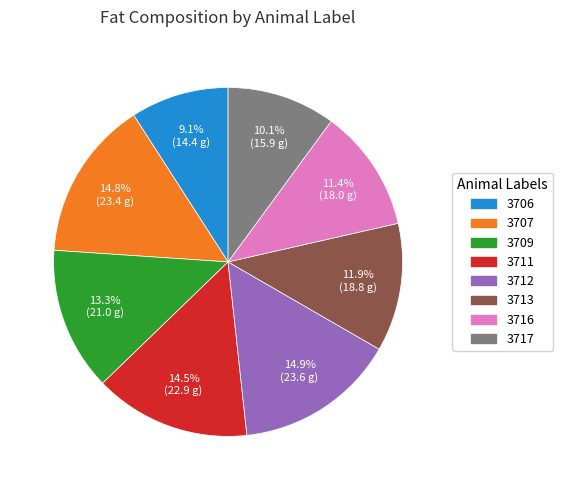

Which category has the smallest portion of the pie?

3706